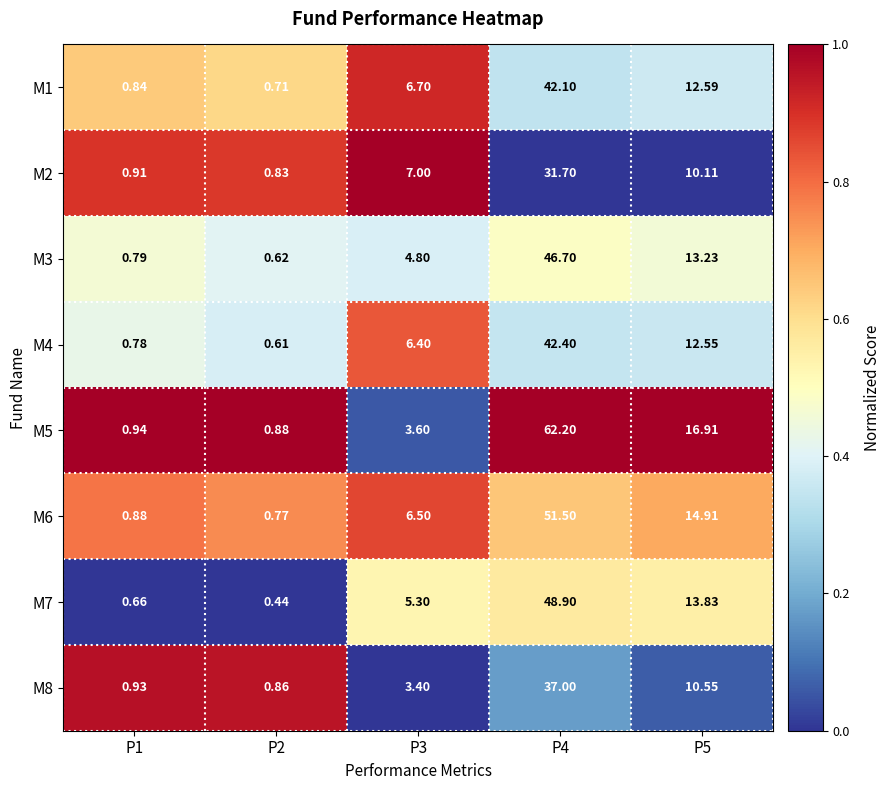

Rank the series at P2 from highest to lowest value.

M5, M8, M2, M6, M1, M3, M4, M7